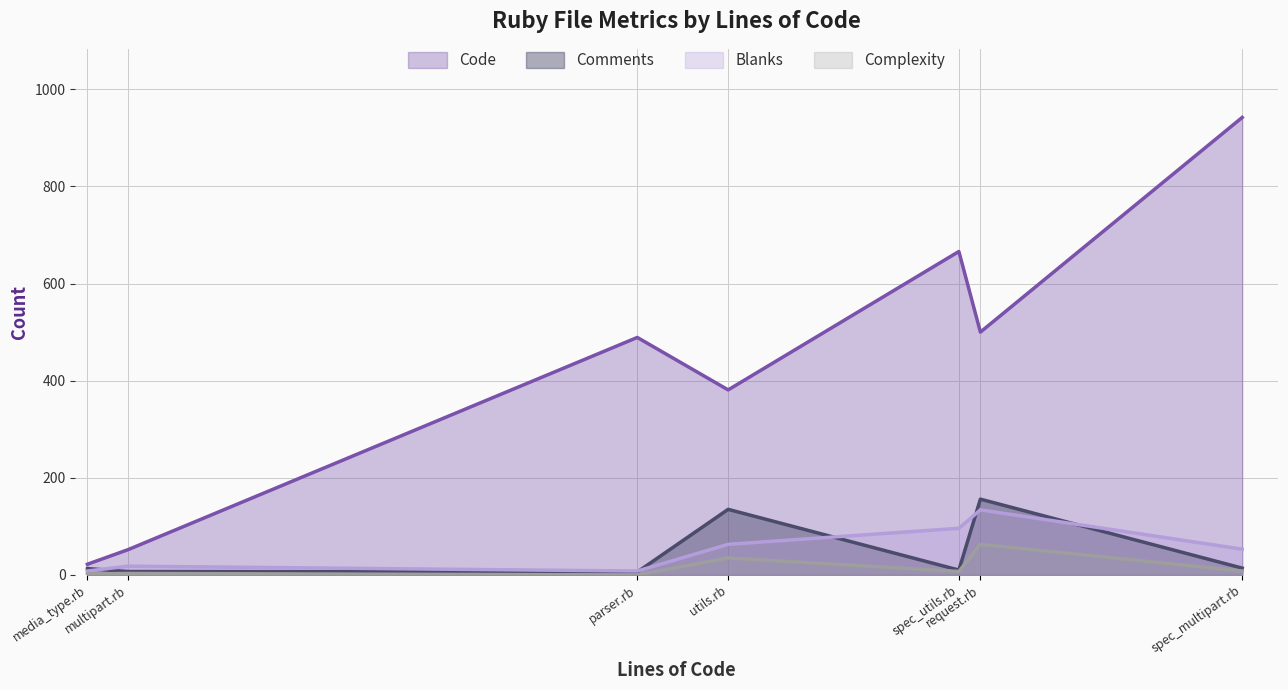

What is the sum of the Complexity values at parser.rb and utils.rb?

35